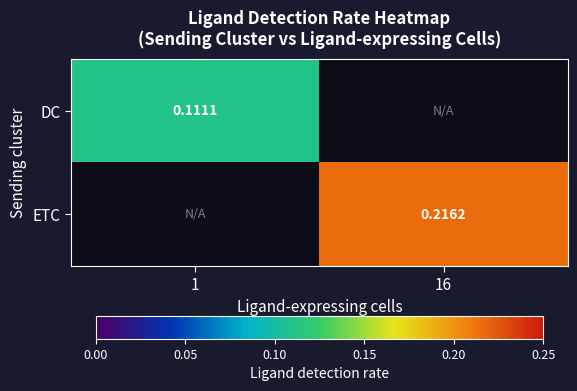

Is the value of DC at 1 greater than the value of ETC at 16?

No